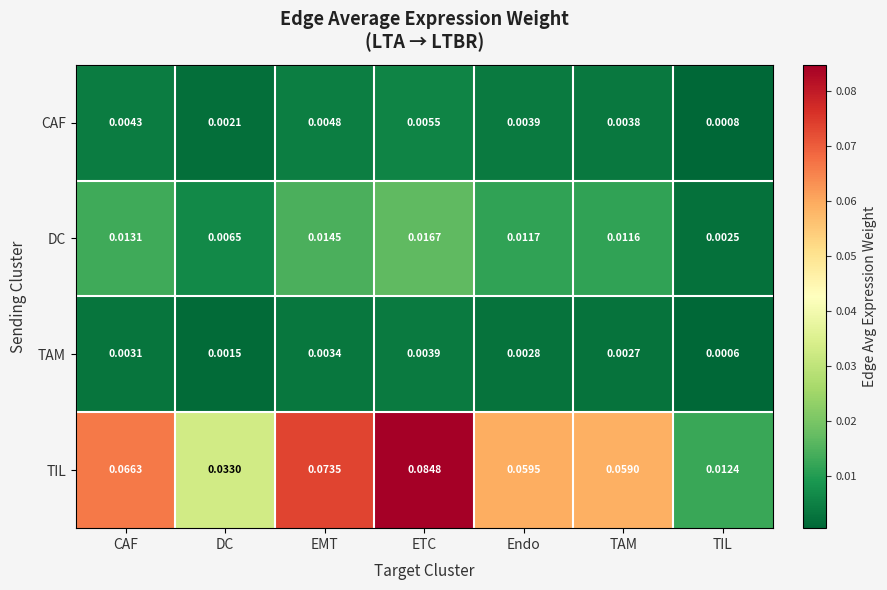

Rank the series by their maximum value, from highest to lowest.

TIL, DC, CAF, TAM